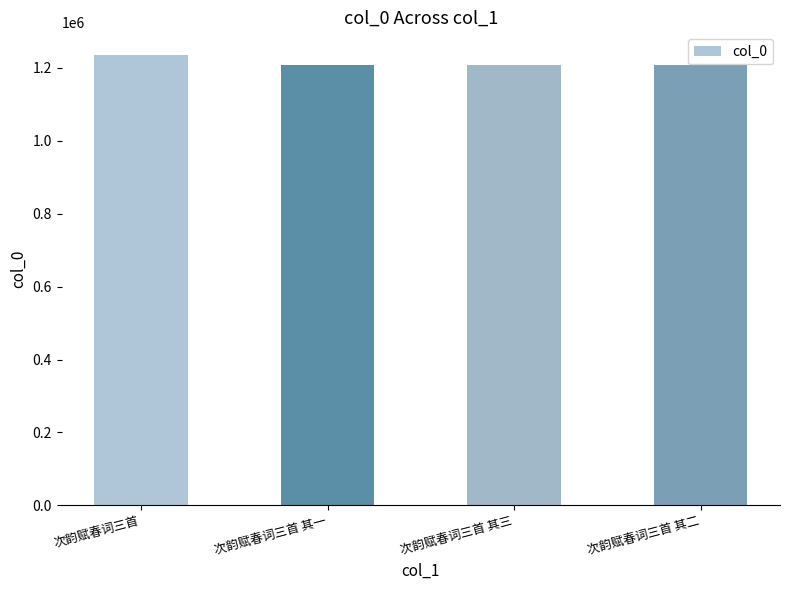

How many values are below 1208707?

2